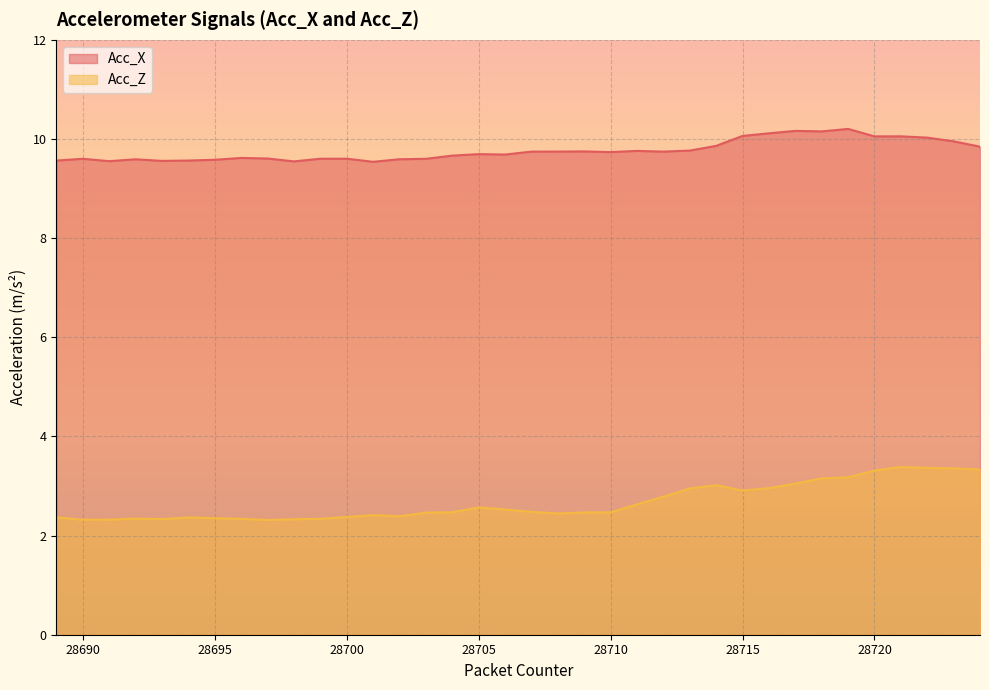

Between 28690 and 28711, which is larger?

28711